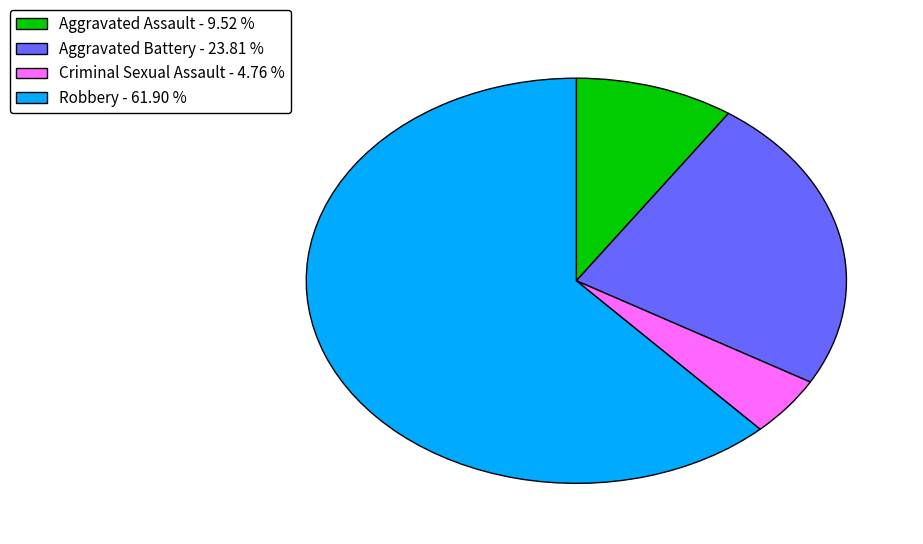

Does any single category account for the majority?

Yes